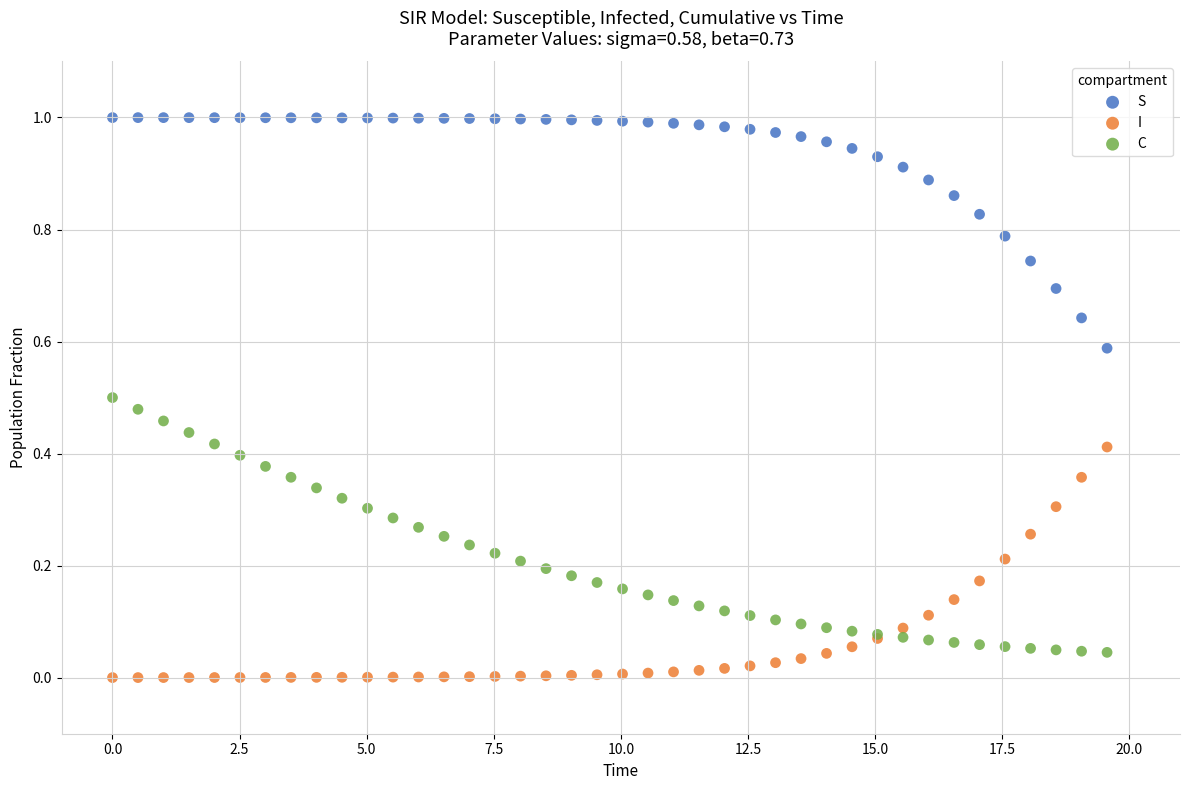

Which series contains the highest Y value?

S